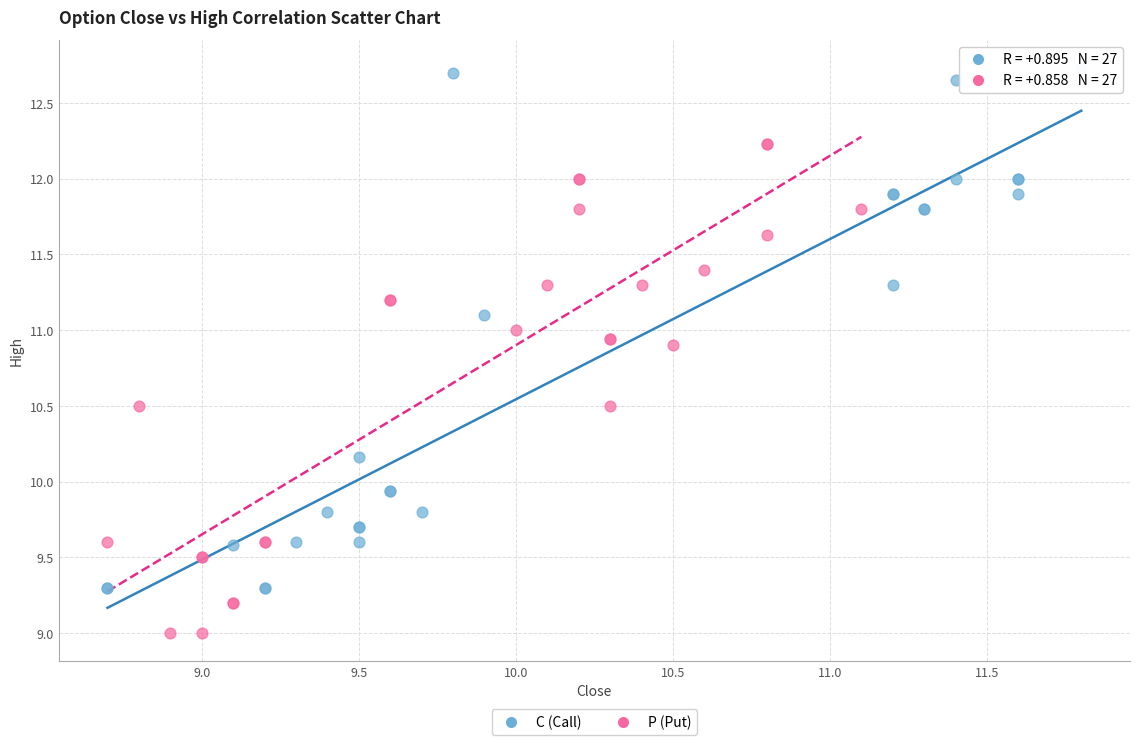

Which series contains the lowest Y value?

P (Put)